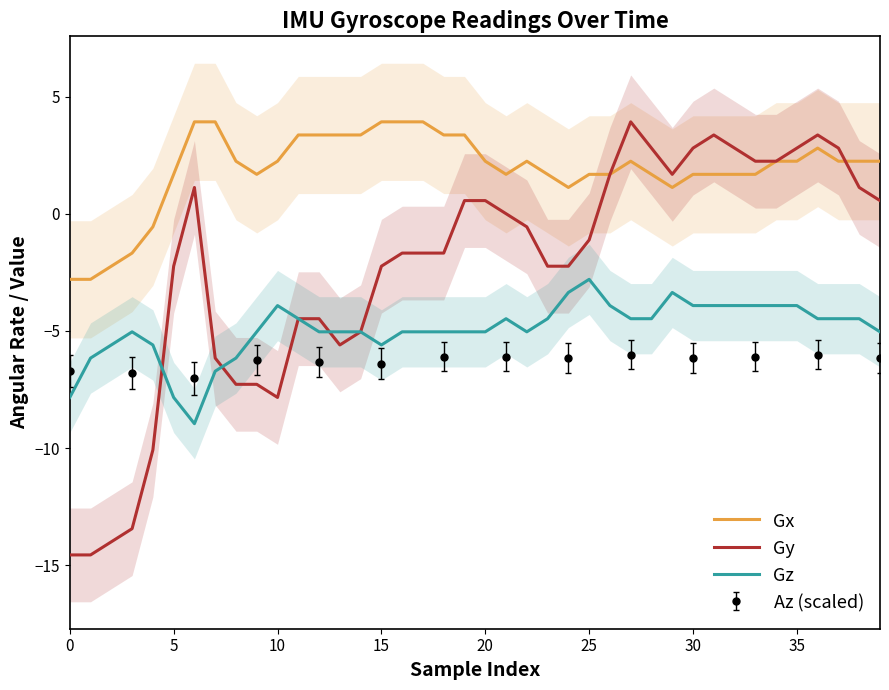

List the series in order of their peak value, lowest first.

Gz, Gx, Gy